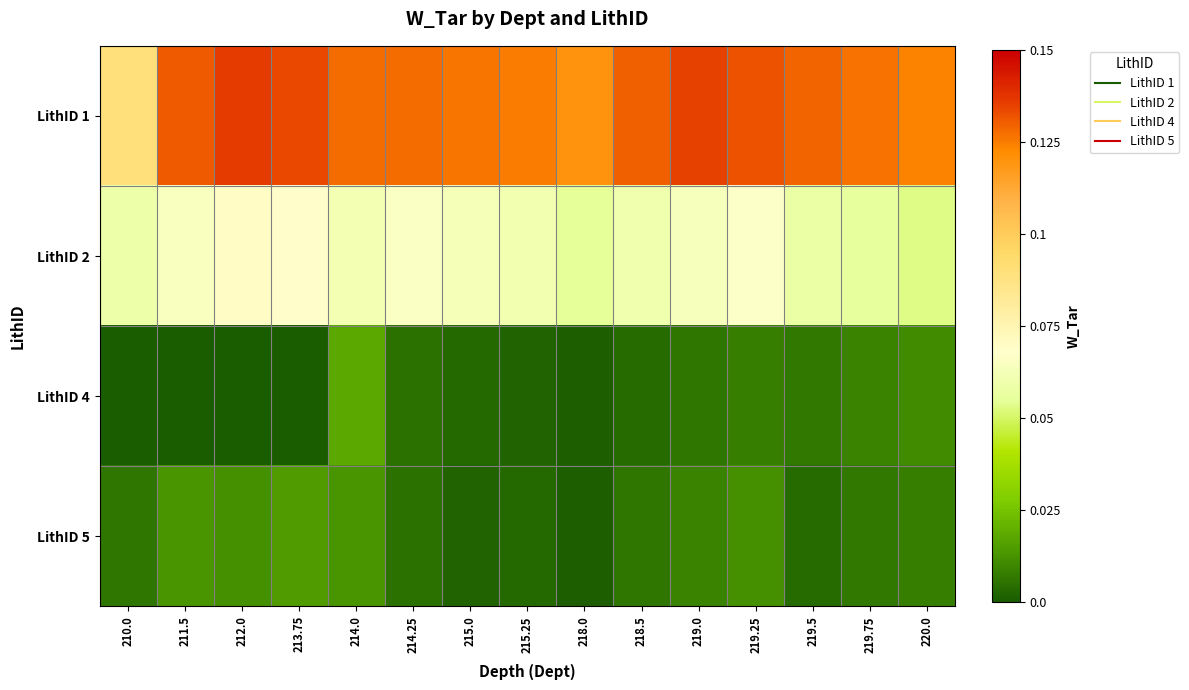

Which has a higher value, 219.25 or 212.0?

212.0